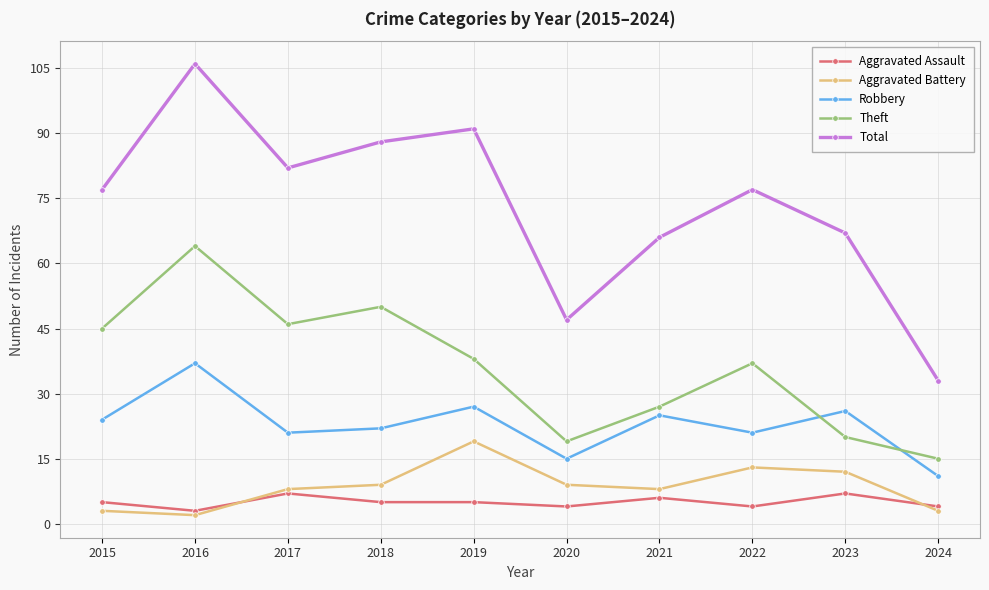

How many distinct data groups are displayed?

5